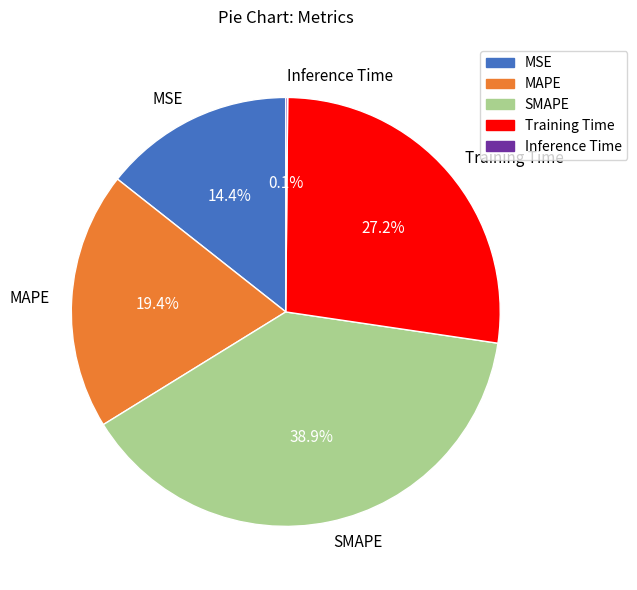

Between MAPE and SMAPE, which is larger?

SMAPE